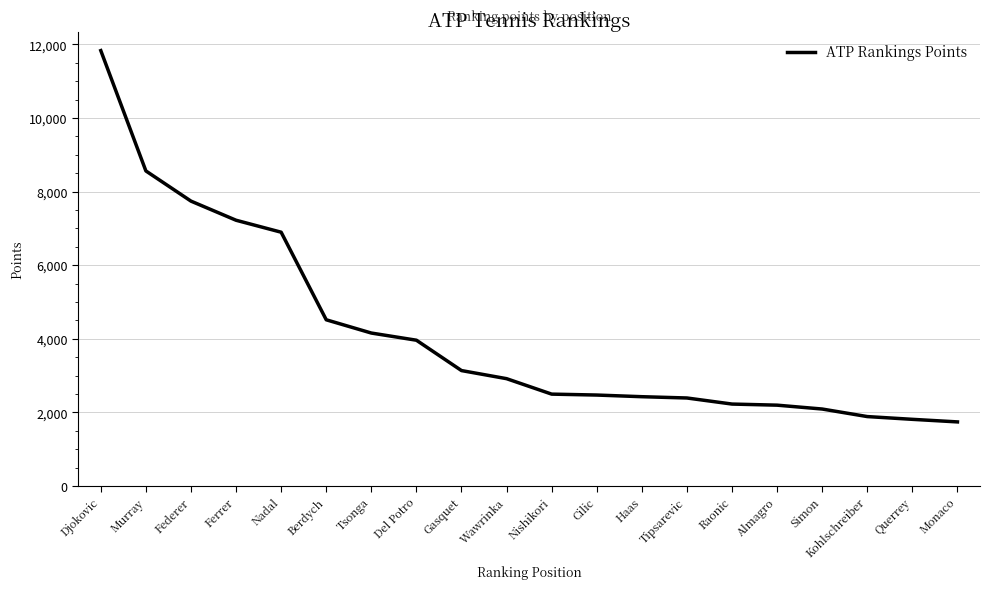

What is the difference between the values at Nadal and Murray?

1665